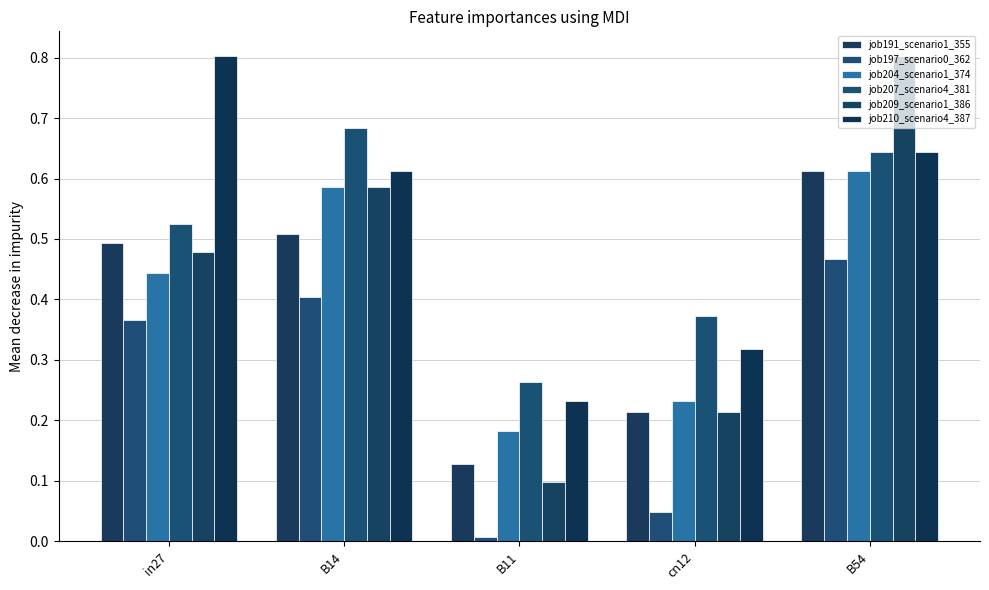

Between B11 and cn12, which series saw the biggest shift?

job209_scenario1_386